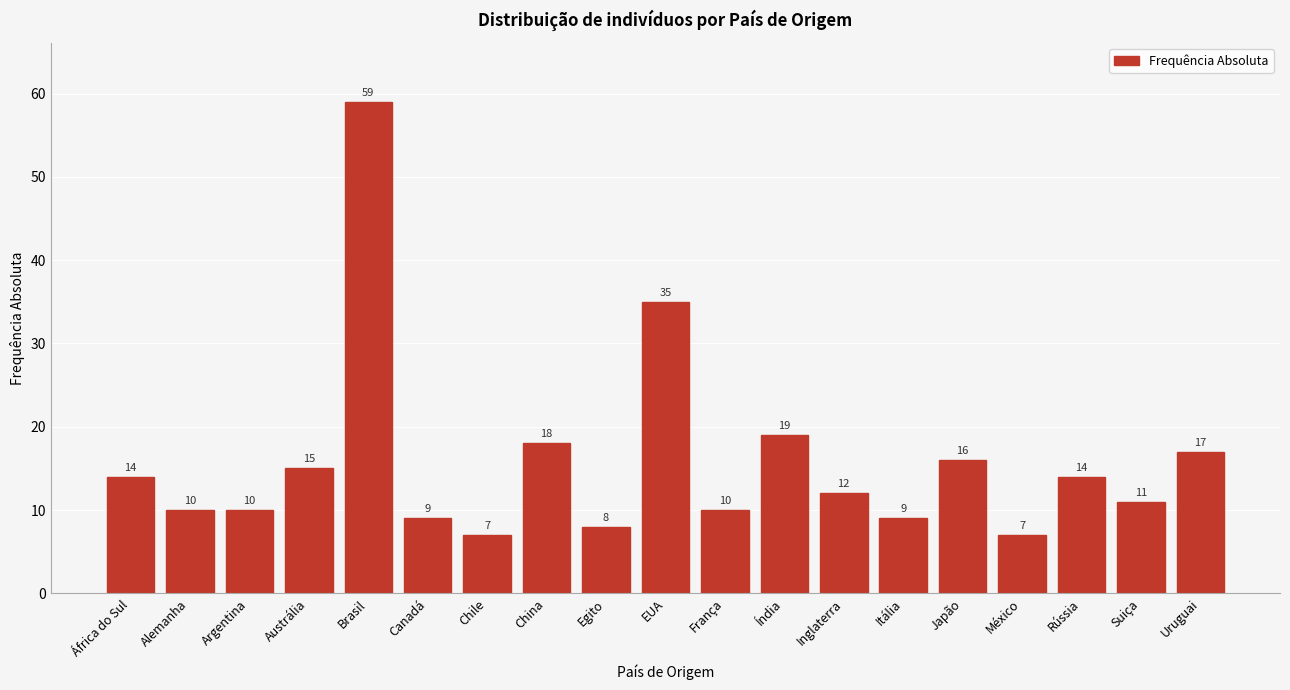

Reading left to right, extract all data points from this chart.

África do Sul=14	Alemanha=10	Argentina=10	Austrália=15	Brasil=59	Canadá=9	Chile=7	China=18	Egito=8	EUA=35	França=10	Índia=19	Inglaterra=12	Itália=9	Japão=16	México=7	Rússia=14	Suiça=11	Uruguai=17